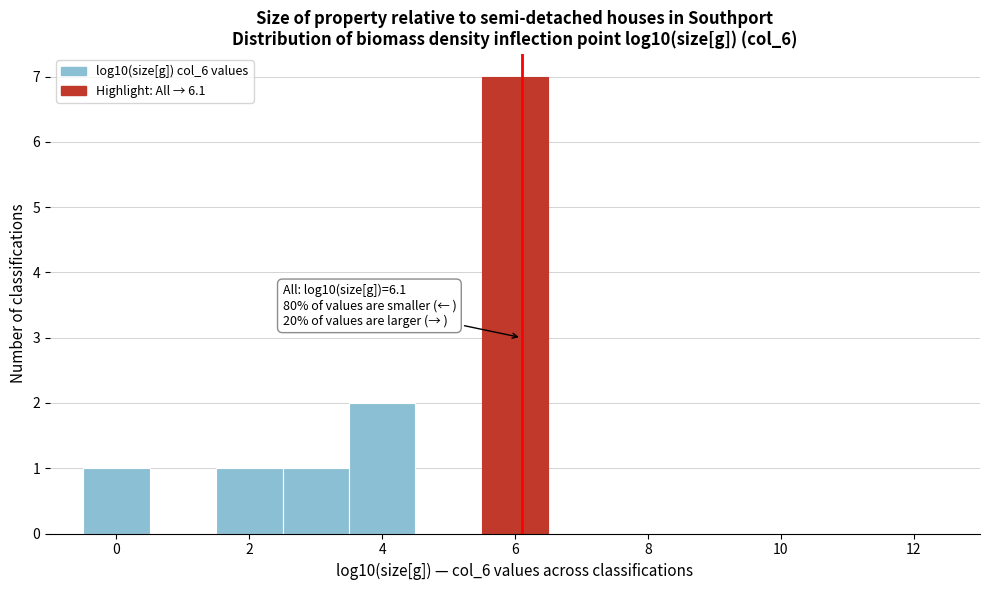

Which range on the x-axis has the tallest bar?

5.5 to 6.5